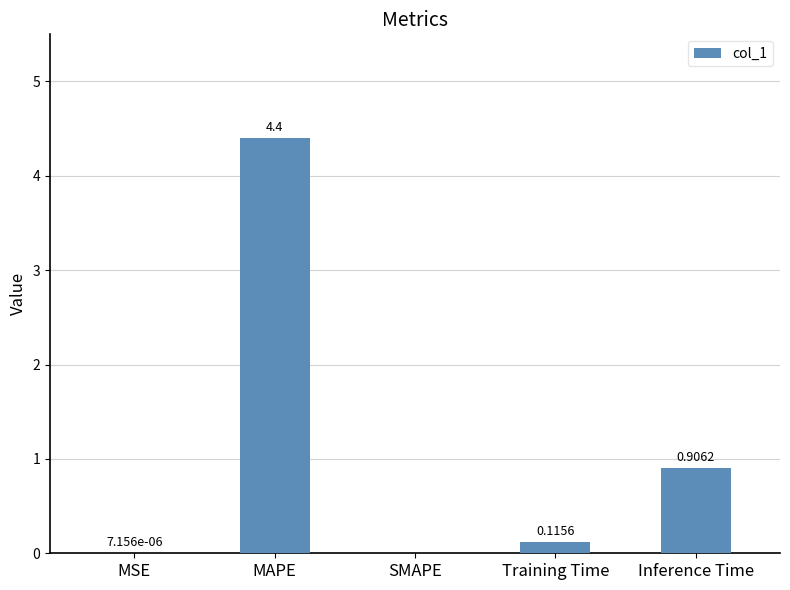

Where is the data nearest to the value 2?

Inference Time